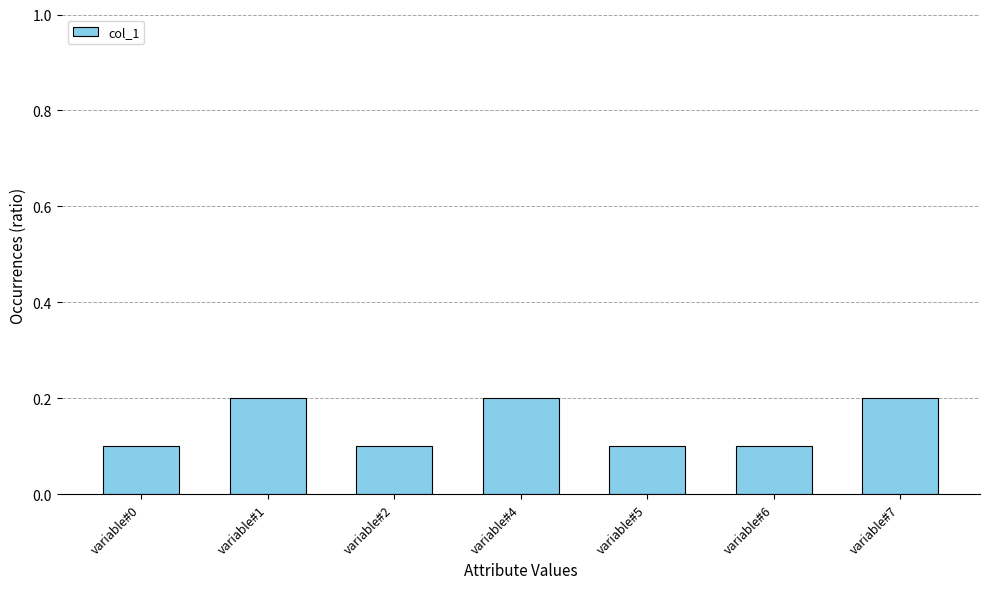

Count the values in the range 0 to 1.

7